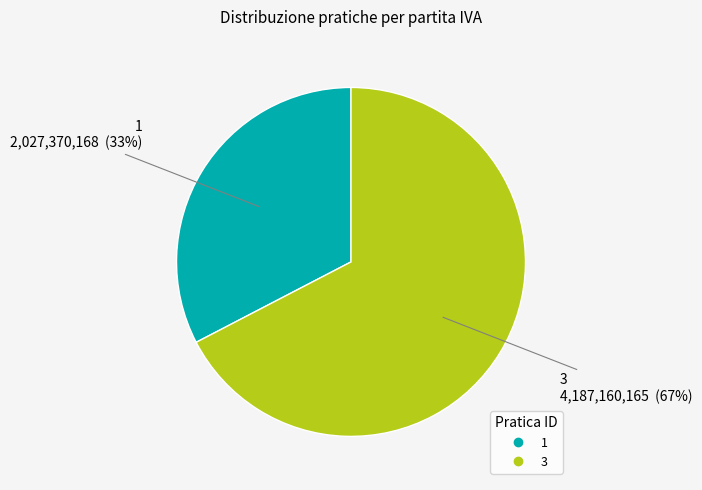

What is the majority slice?

3